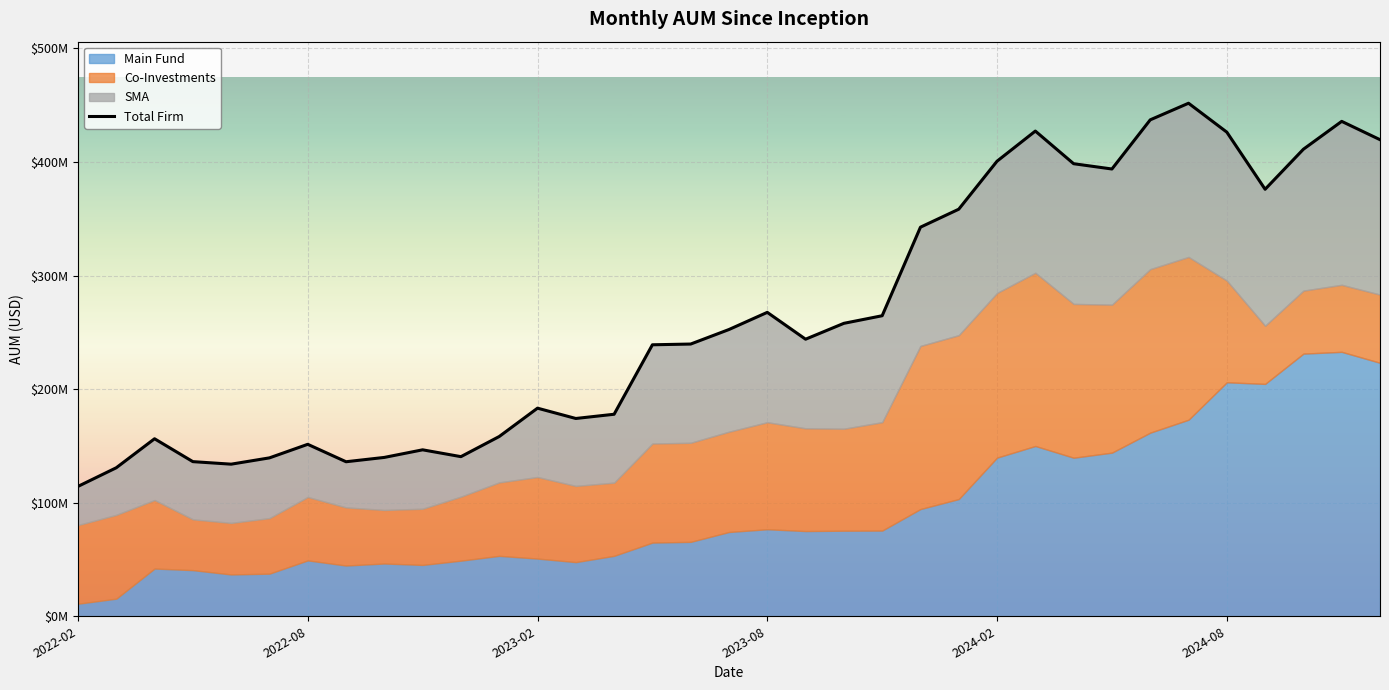

Reading right to left, list all the values displayed in this chart.

419703000	435823000	411300000	376032000	426330000	451793000	437166000	393878000	398533000	427279000	400759000	358472000	342643000	264658000	257974000	243996000	267636000	252526000	239733000	239077000	177903000	174183000	183261000	158294000	140569000	146585000	139894000	136084000	151436000	139492000	133948000	136178000	156320000	130783000	114361000